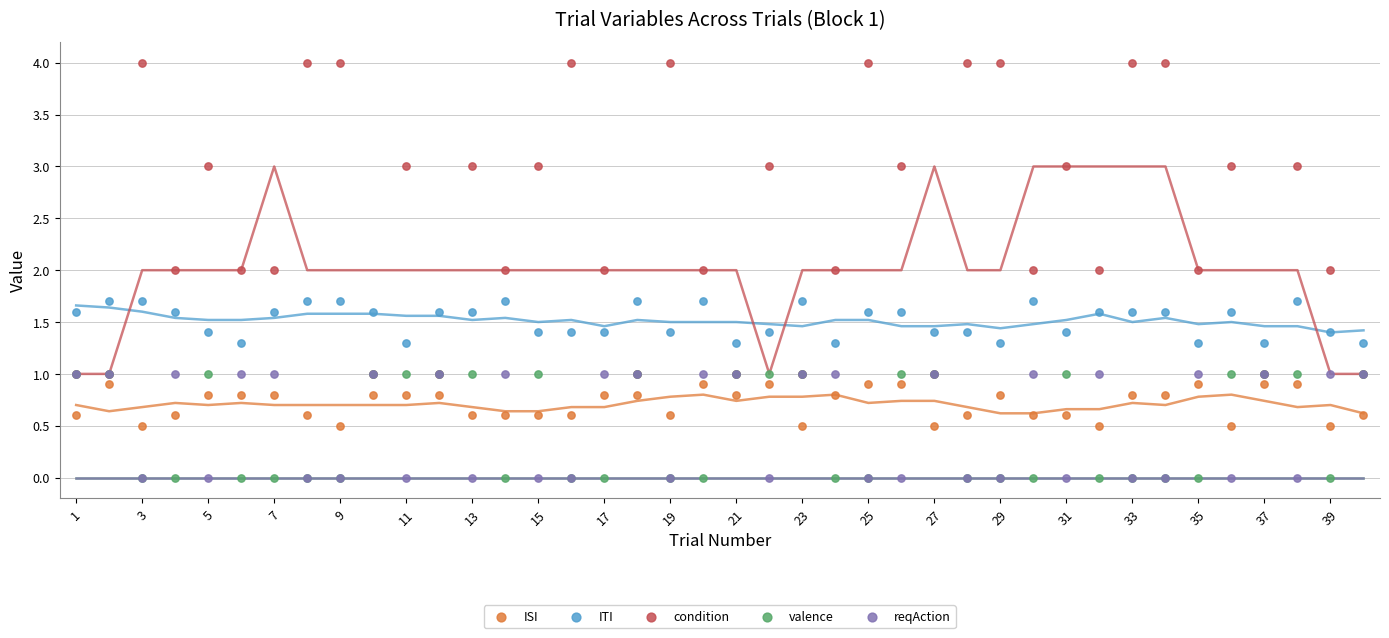

What are all the series names shown in the legend?

ISI, ITI, condition, valence, reqAction